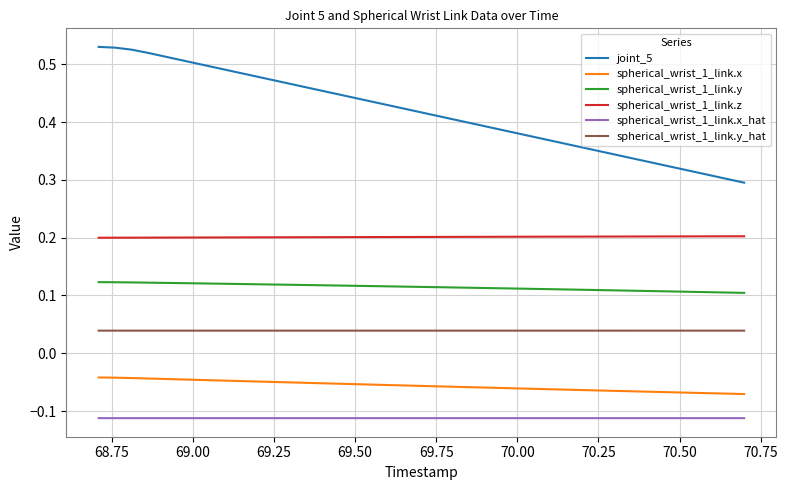

True or false: spherical_wrist_1_link.y_hat and spherical_wrist_1_link.y cross at least once.

False